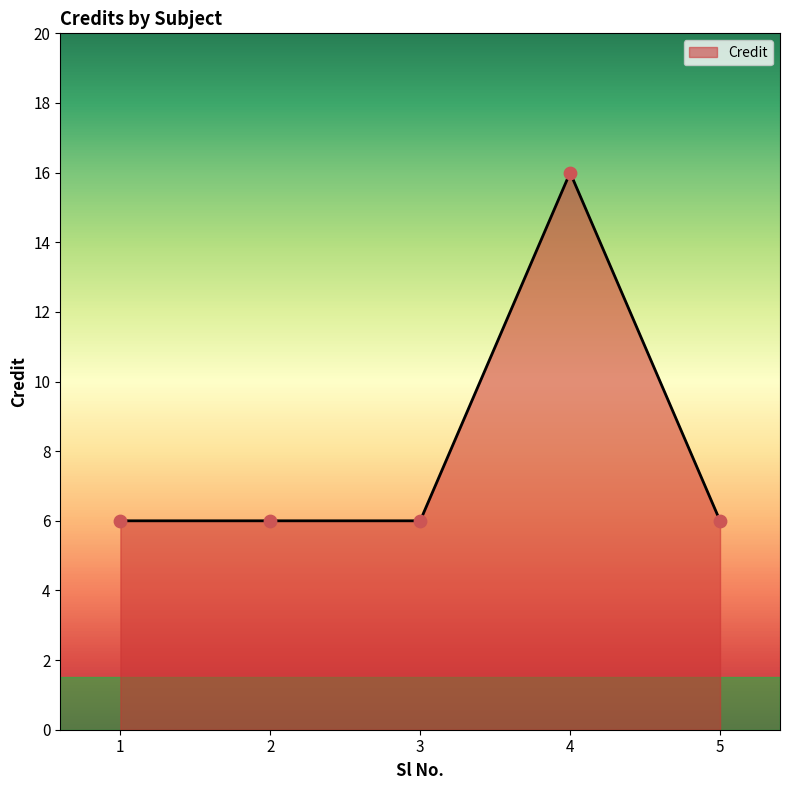

What is the ratio of the value at 3 to the value at 2?

1.0